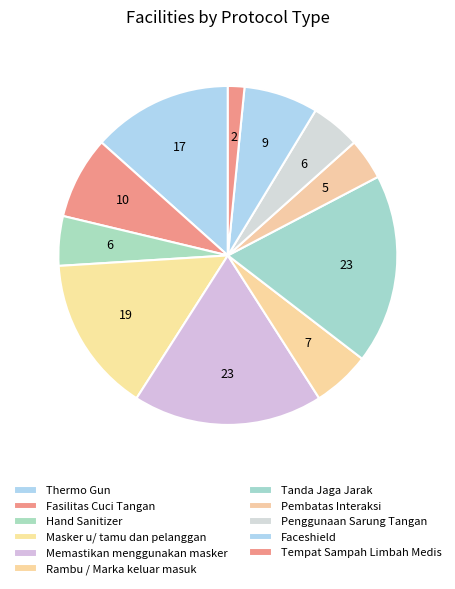

Is it true that Tempat Sampah Limbah Medis is 2% of the pie?

True